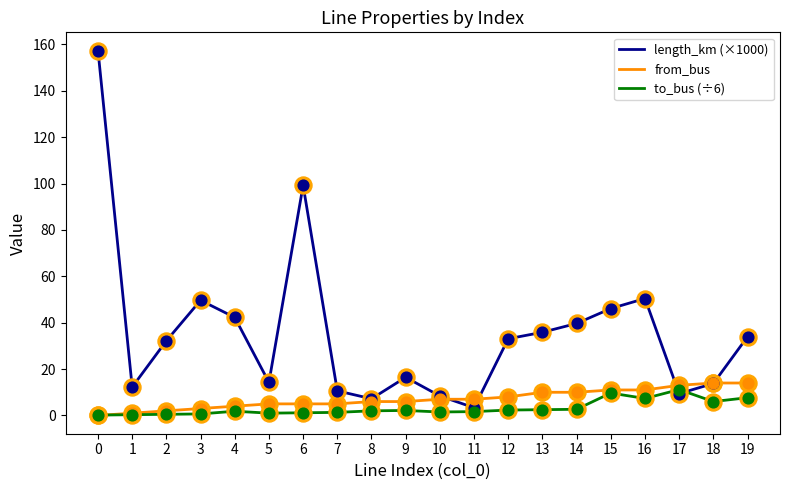

Which series has the widest spread of values?

length_km (×1000)